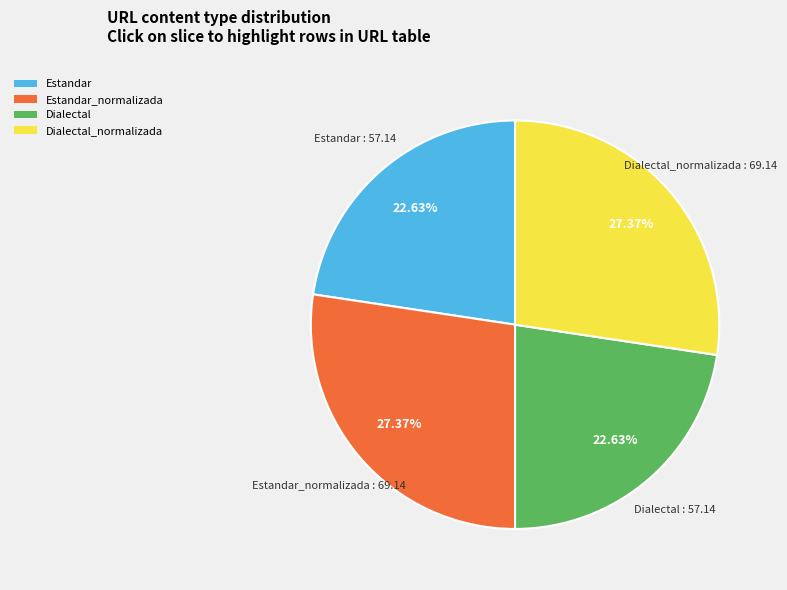

What is the ratio of the value at Dialectal to the value at Estandar?

1.0